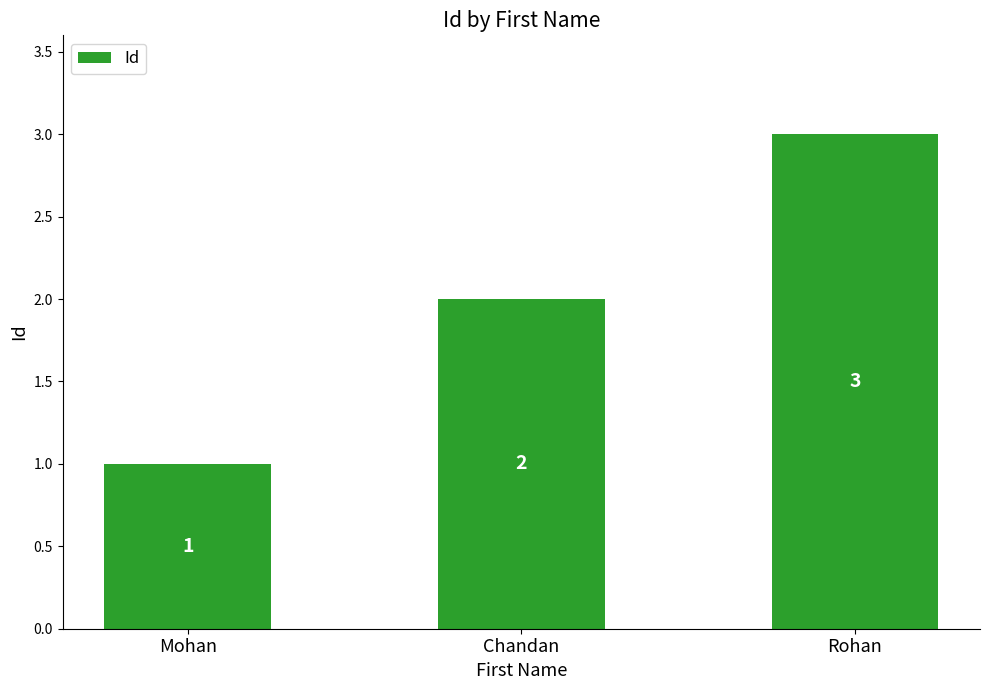

The chart shows a value of 2 at Chandan. True or false?

True